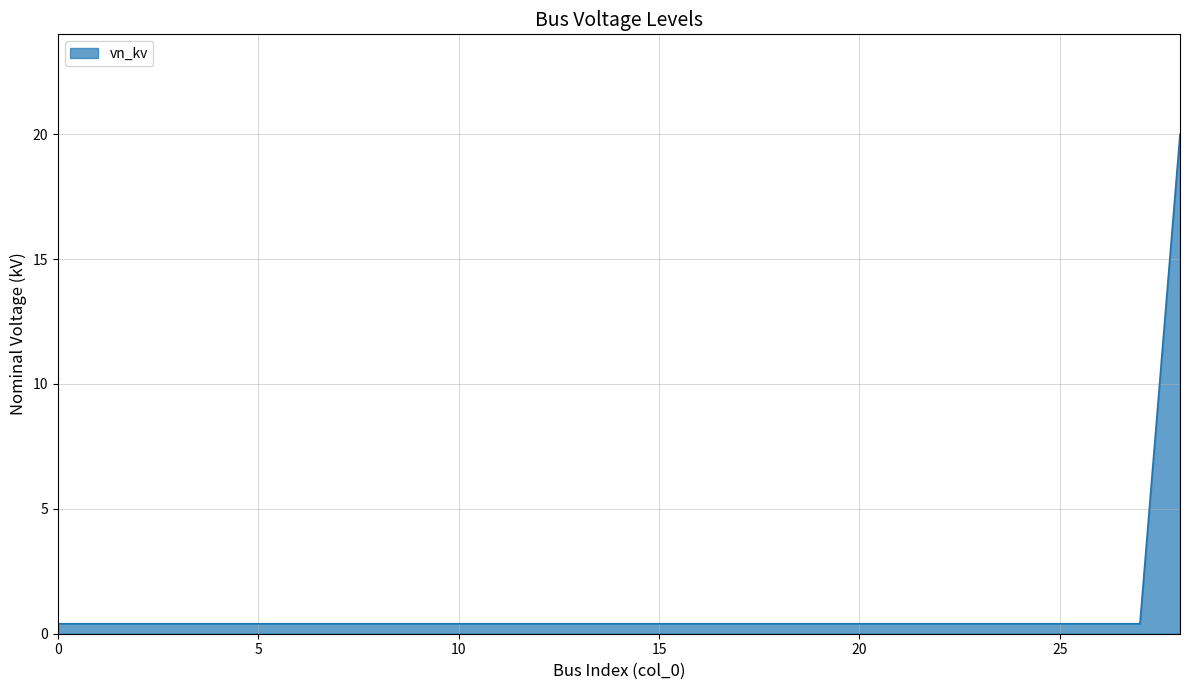

What is the greatest value displayed?

20.0